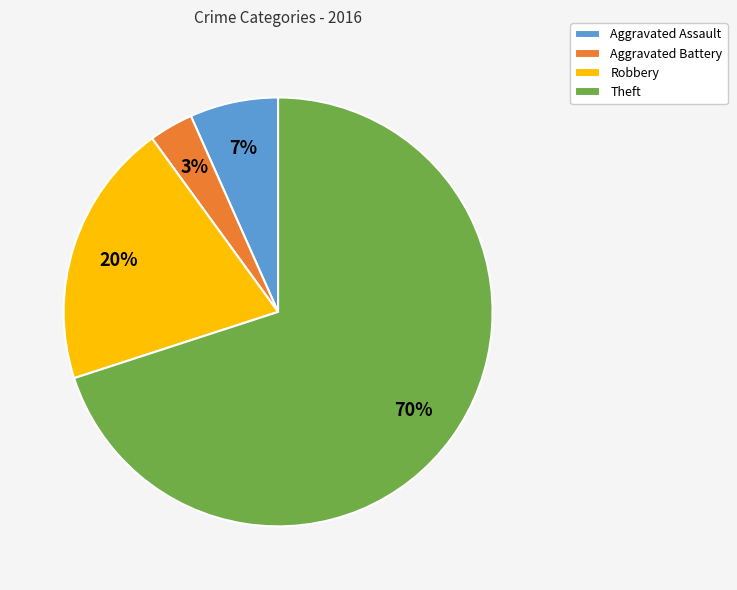

Do Theft and Robbery together represent more than half of the pie?

Yes